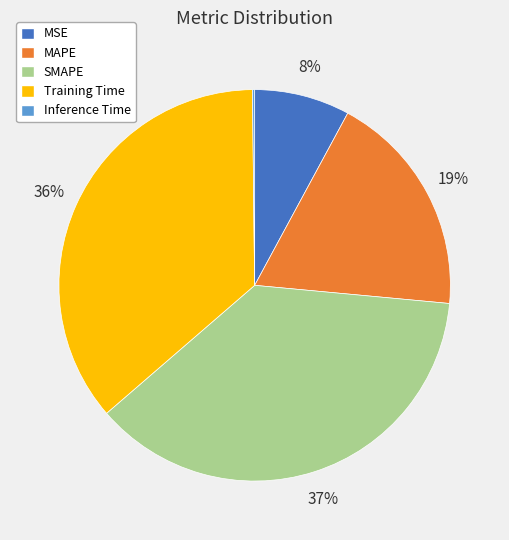

The SMAPE slice represents 27% of the pie. True or false?

False